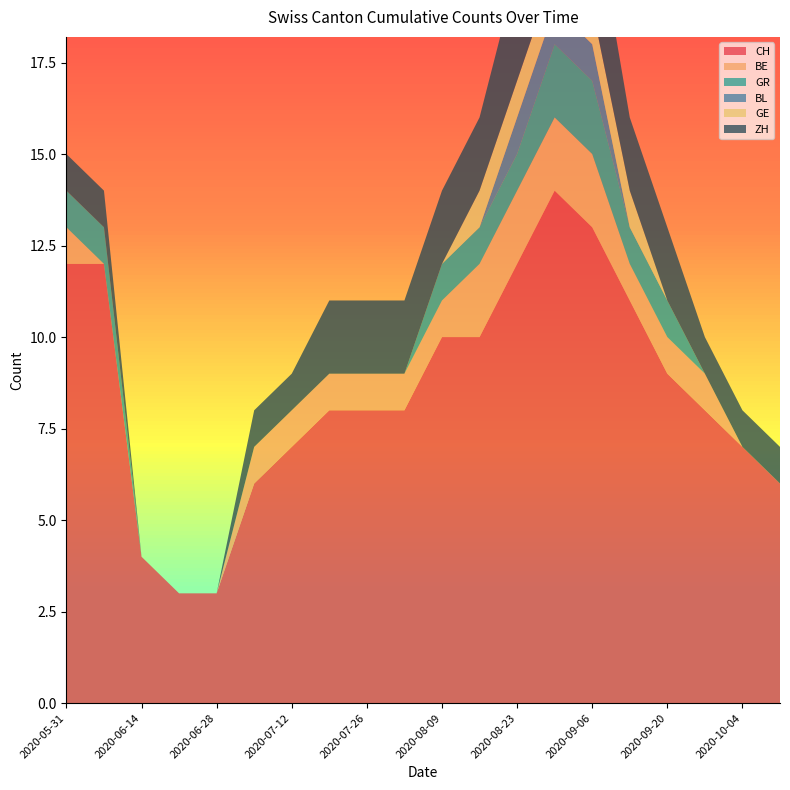

Reading left to right, extract all data points from this chart.

CH: 12	12	4	3	3	6	7	8	8	8	10	10	12	14	13	11	9	8	7	6
BE: 1	0	0	0	0	1	1	1	1	1	1	2	2	2	2	1	1	1	0	0
GR: 1	1	0	0	0	0	0	0	0	0	1	1	1	2	2	1	1	0	0	0
BL: 0	0	0	0	0	0	0	0	0	0	0	0	1	1	1	0	0	0	0	0
GE: 0	0	0	0	0	0	0	0	0	0	0	1	1	1	1	1	0	0	0	0
ZH: 1	1	0	0	0	1	1	2	2	2	2	2	3	3	3	2	2	1	1	1